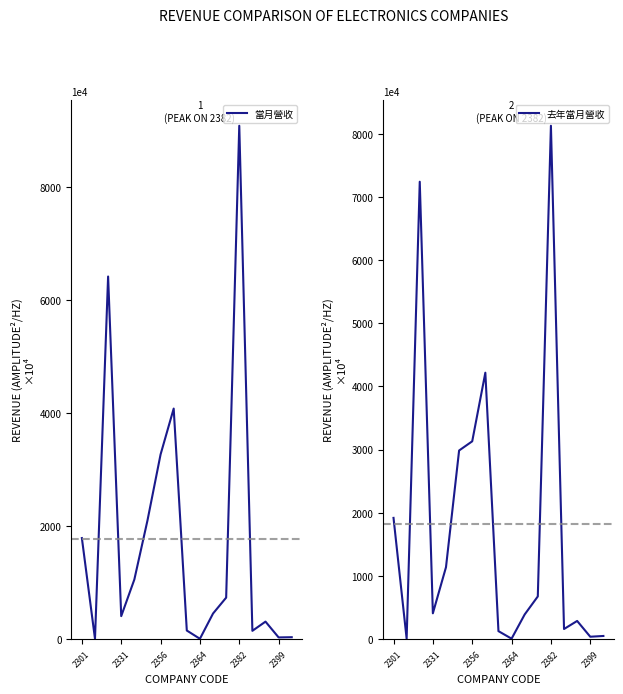

Read the 去年當月營收 value at 8.

126.0